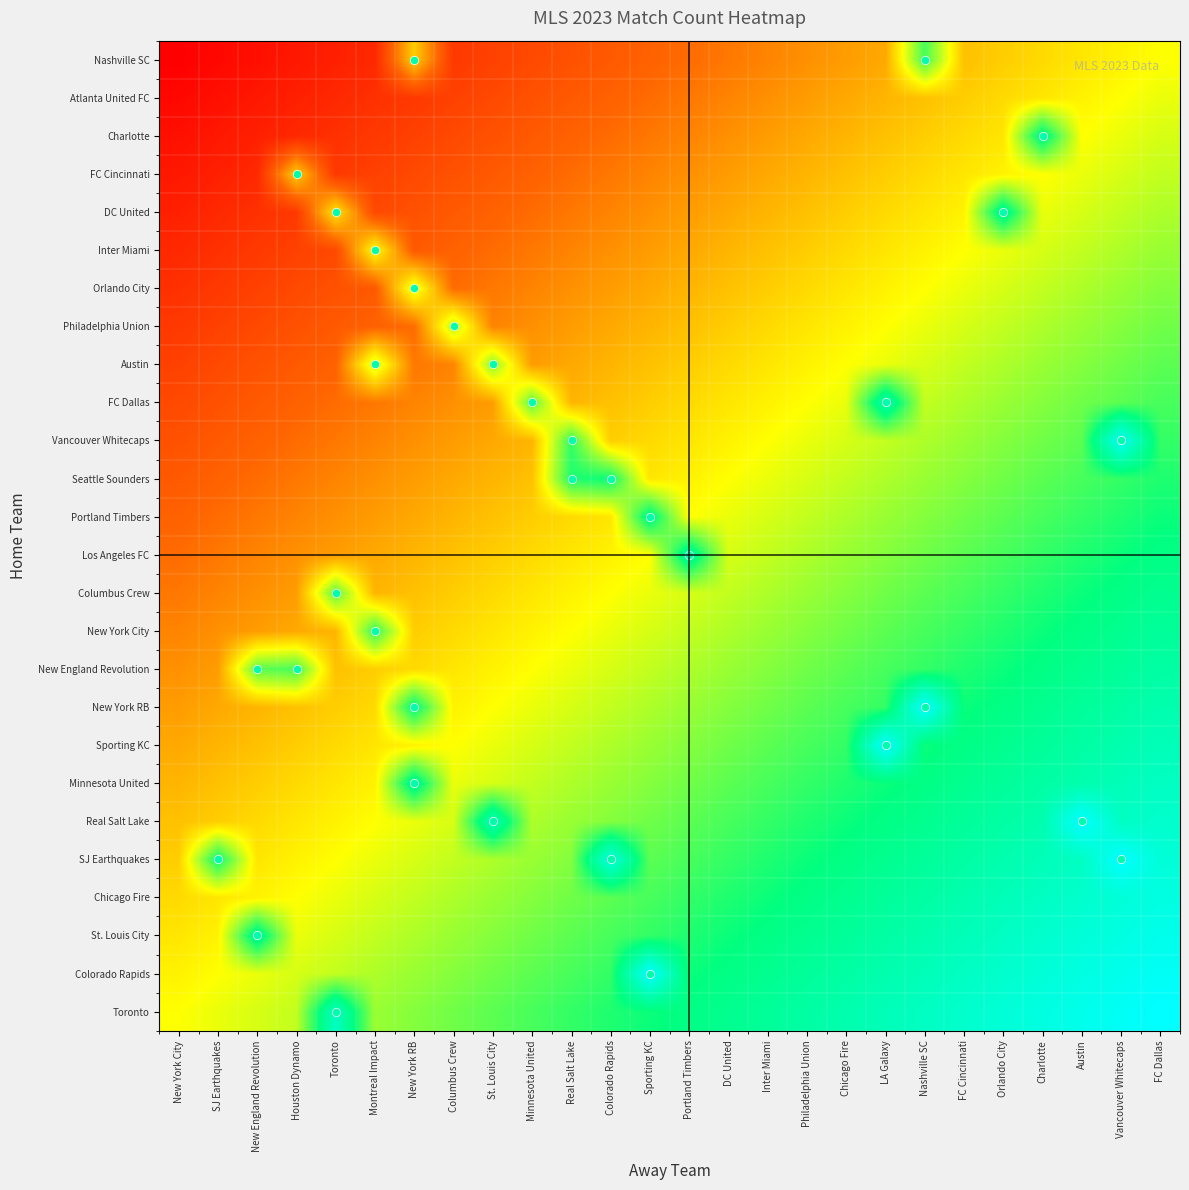

At which category is the sum across all series the highest?

FC Dallas